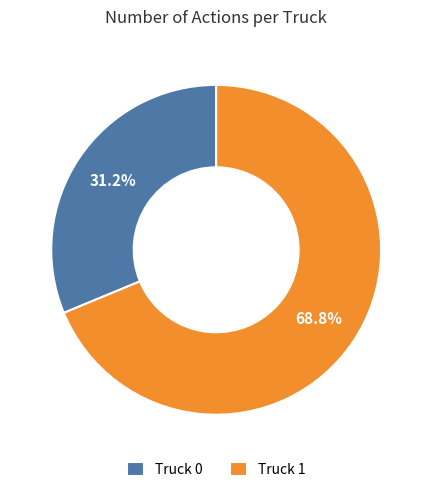

To the nearest percent, what is the average slice percentage?

50%